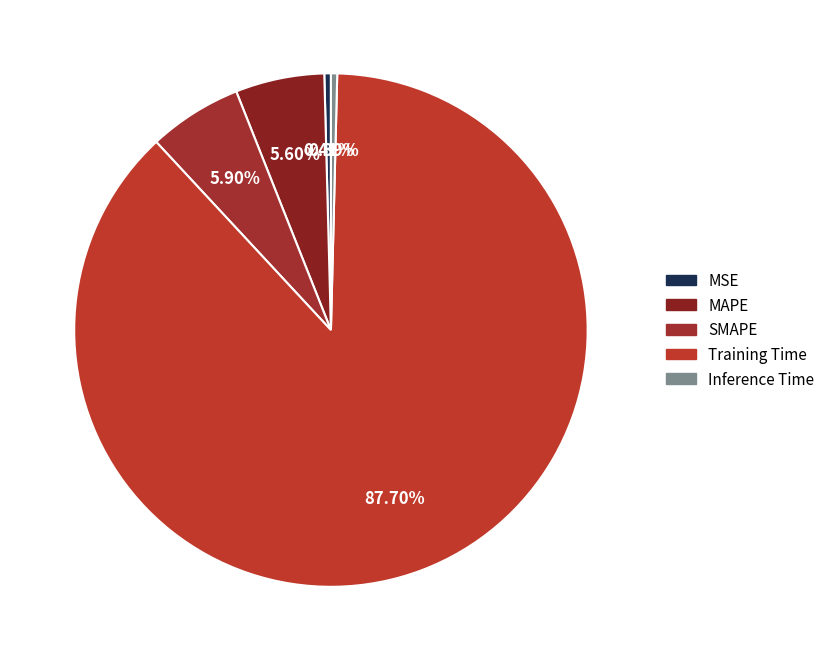

Count the number of slices in the pie.

5